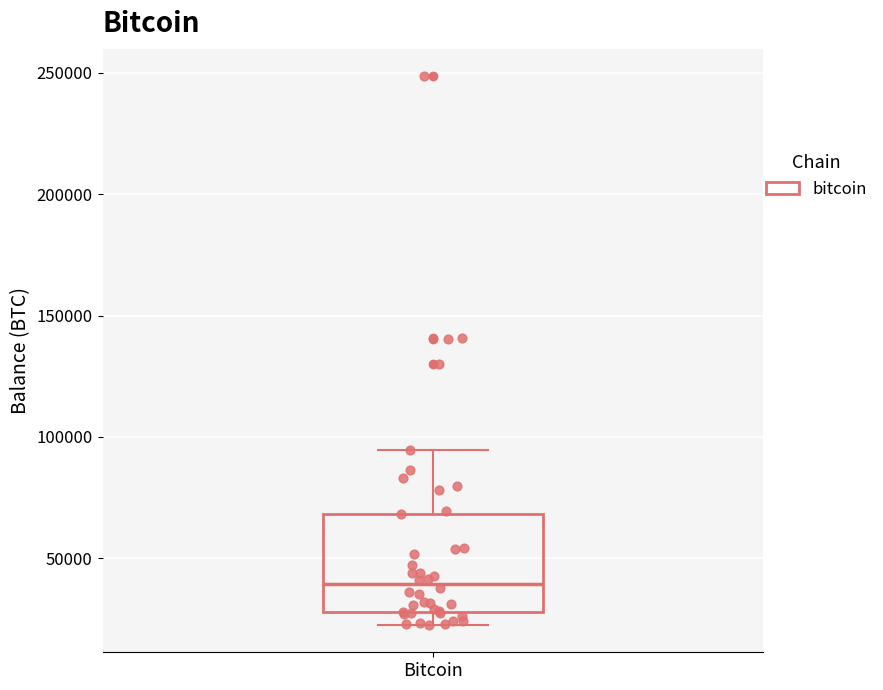

Read this box plot against the y-axis: the position of the median line, the range covered by the box, and the ends of both whiskers. The values are not printed on the chart, so give them approximately, as read against the axis.

median 40000, box 30000 to 70000, whiskers 25000 to 95000